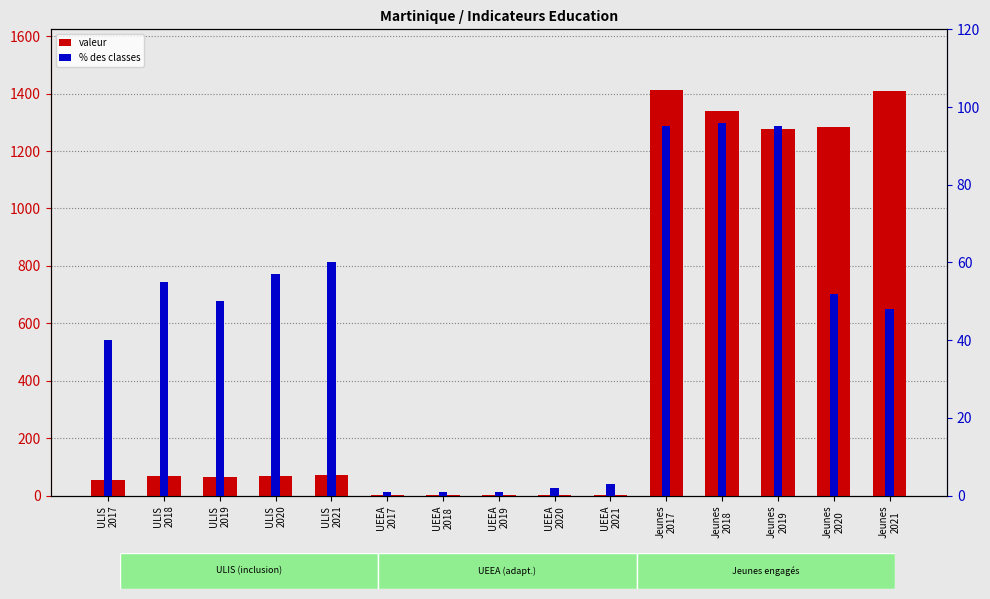

Is the value of valeur at Jeunes
2019 greater than the value of % des classes at ULIS
2018?

Yes